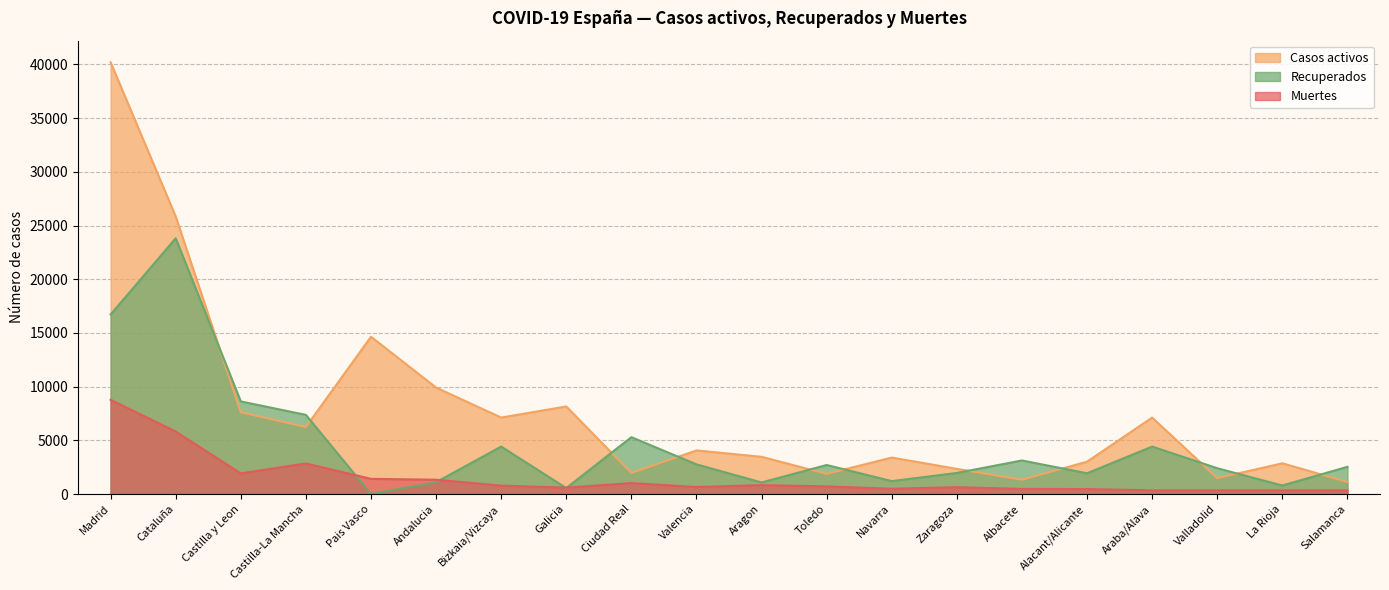

Is the value of Casos activos at Araba/Alava greater than the value of Recuperados at Valladolid?

Yes